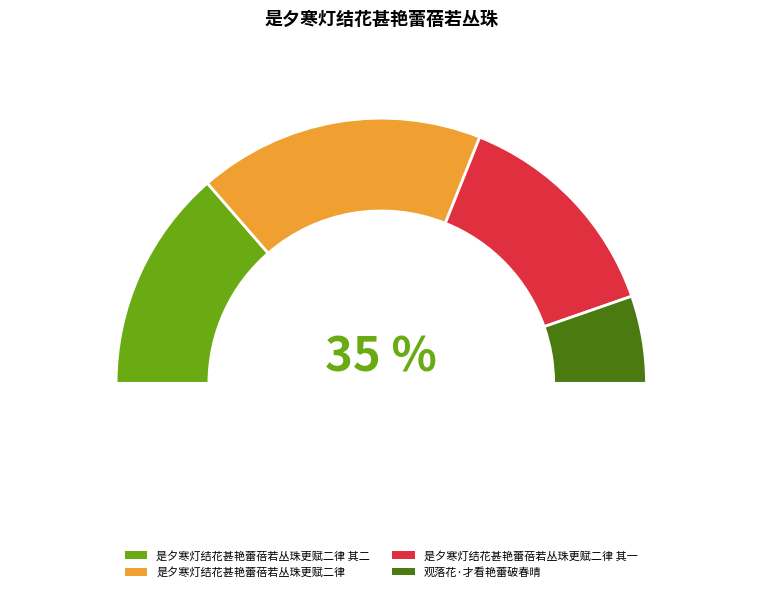

Count the number of slices in the pie.

4